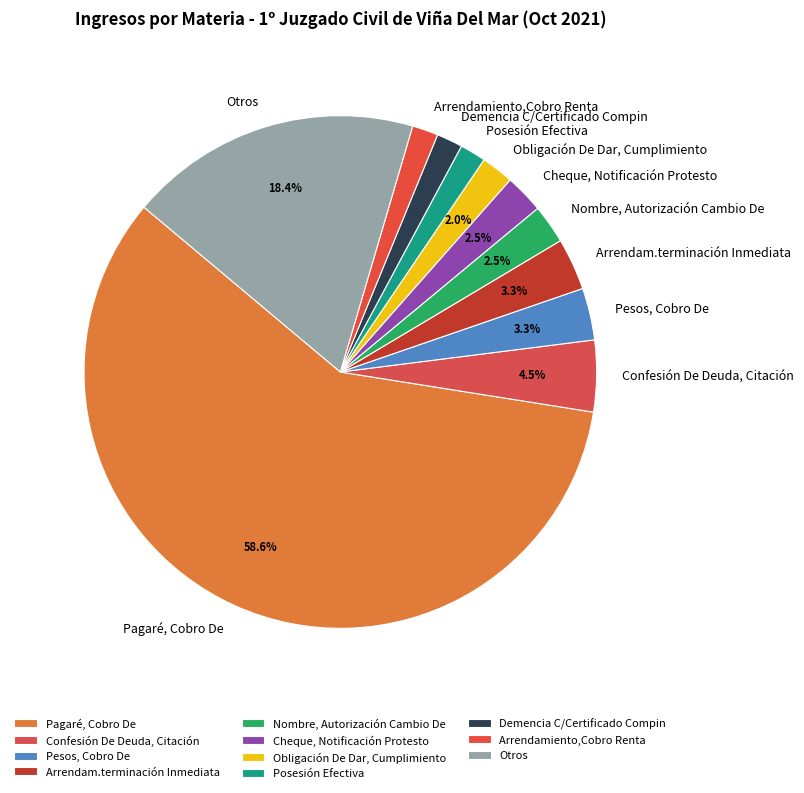

Which has a higher value, Pesos, Cobro De or Obligación De Dar, Cumplimiento?

Pesos, Cobro De